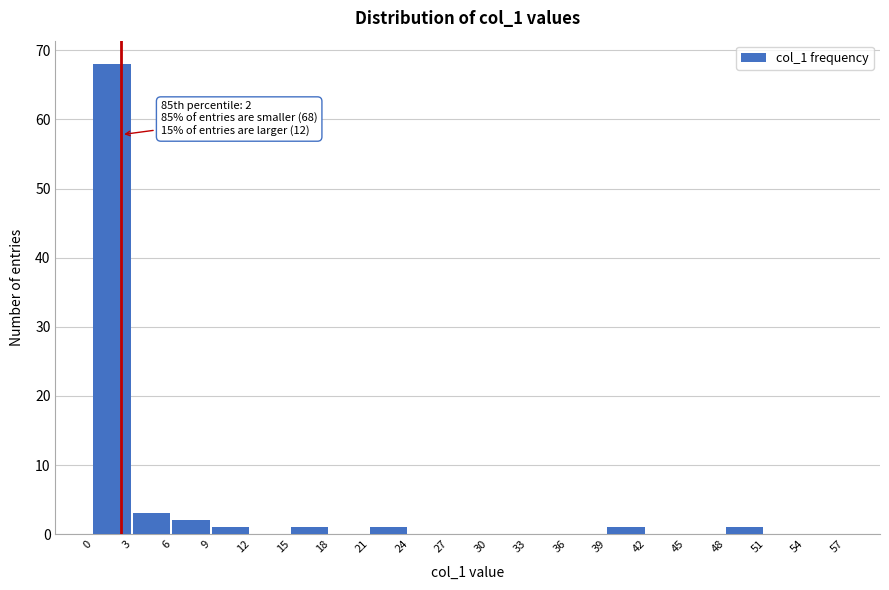

Over which range of the x-axis is the bar tallest?

0 to 3